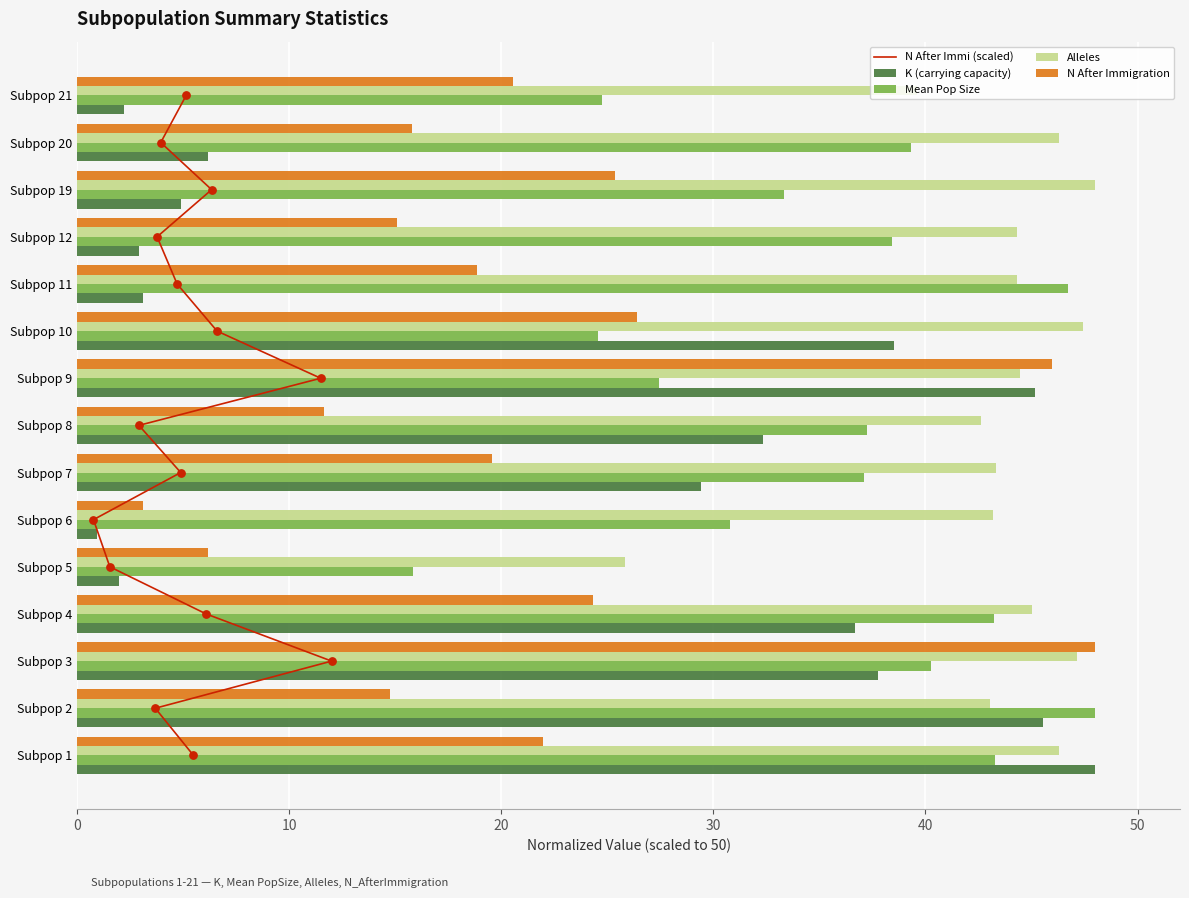

What are all the series names shown in the legend?

N After Immi (scaled), K (carrying capacity), Mean Pop Size, Alleles, N After Immigration